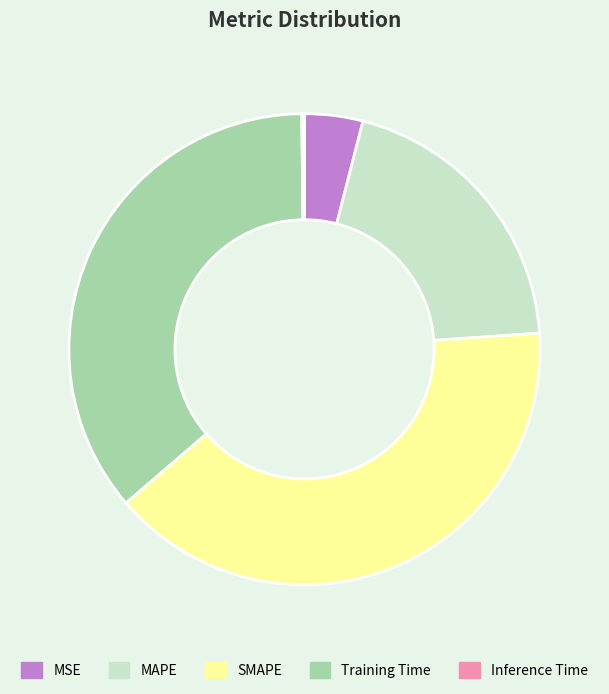

Is there any slice that represents more than half of the pie?

No